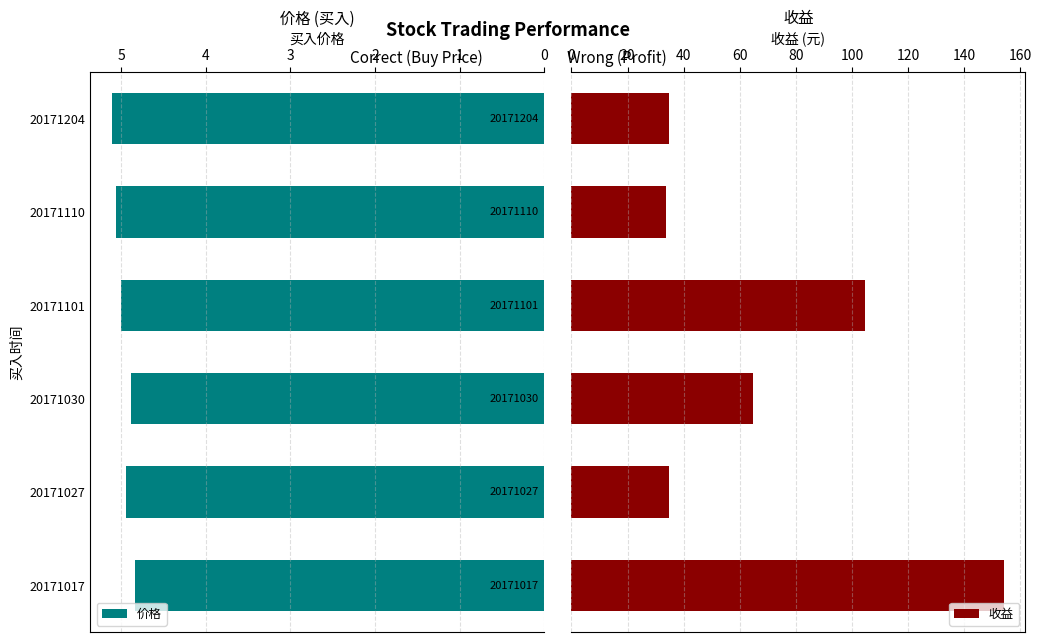

The value of 价格 at 20171030 is 2.0. True or false?

False